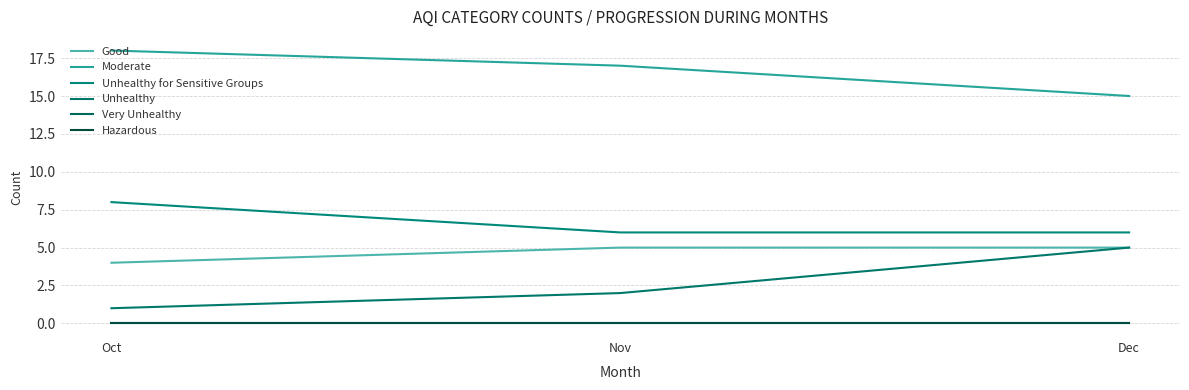

Does the chart display data point markers on the line(s)?

No